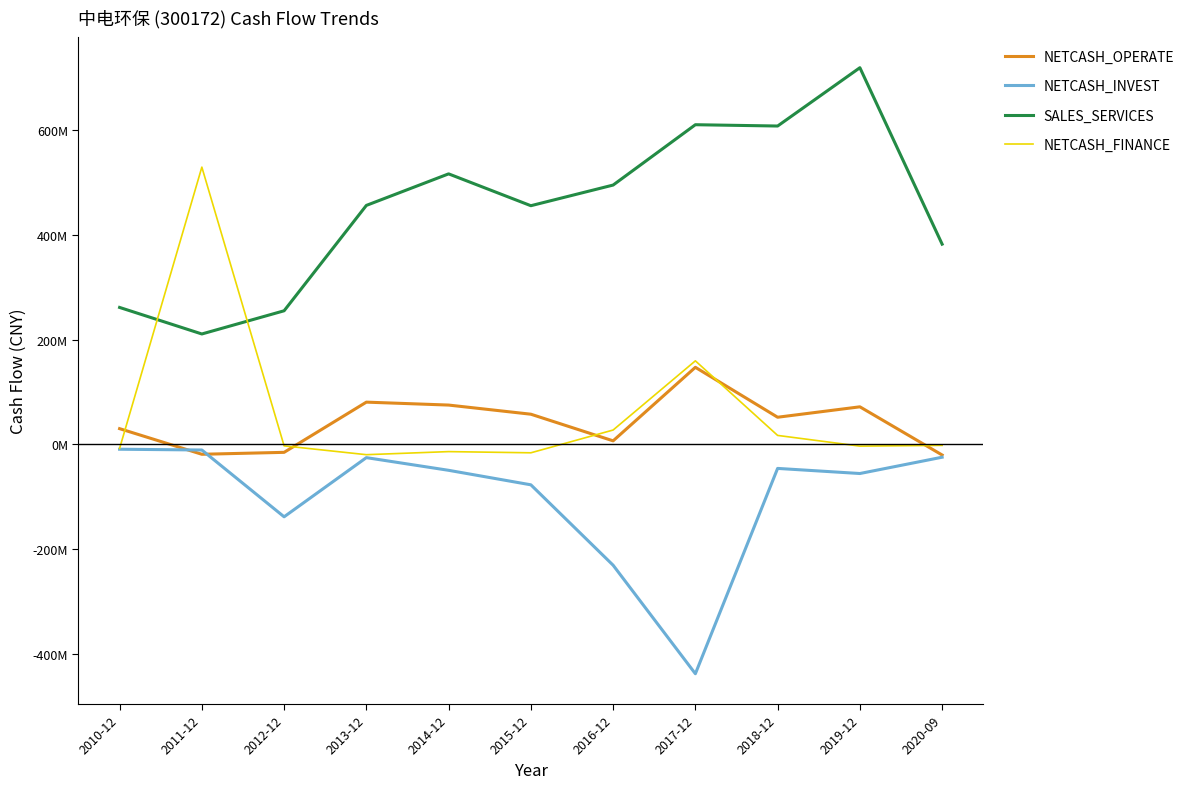

What position from the left is 2013-12?

4